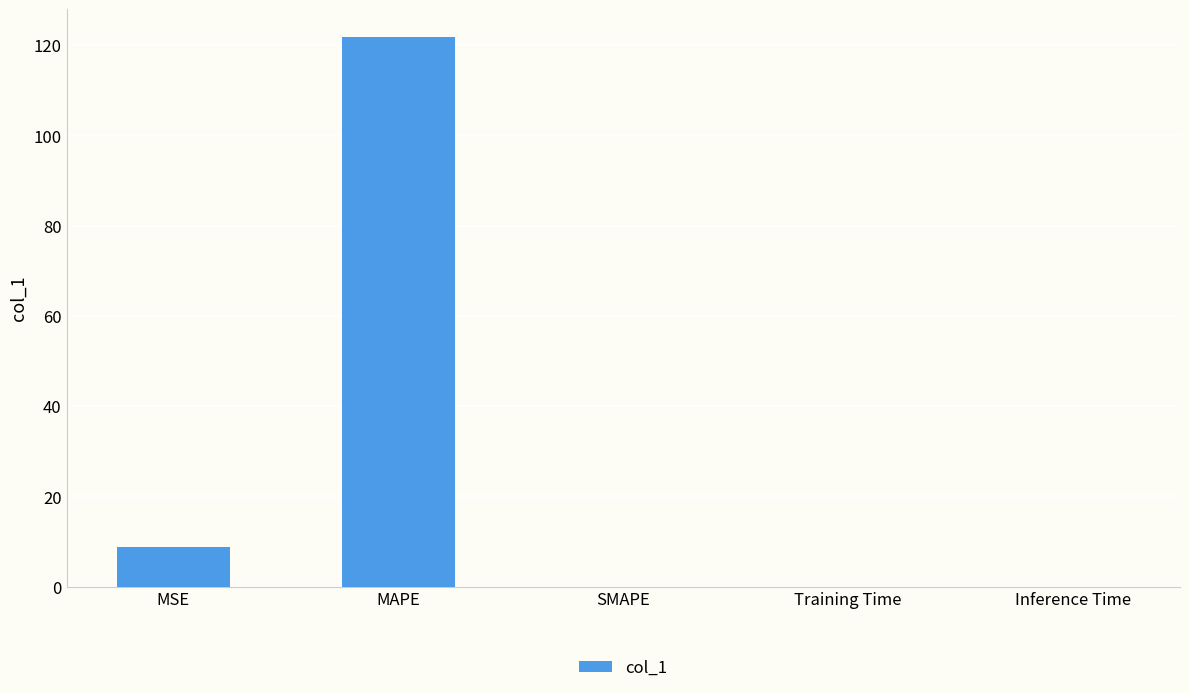

Which has a higher value, MSE or SMAPE?

MSE